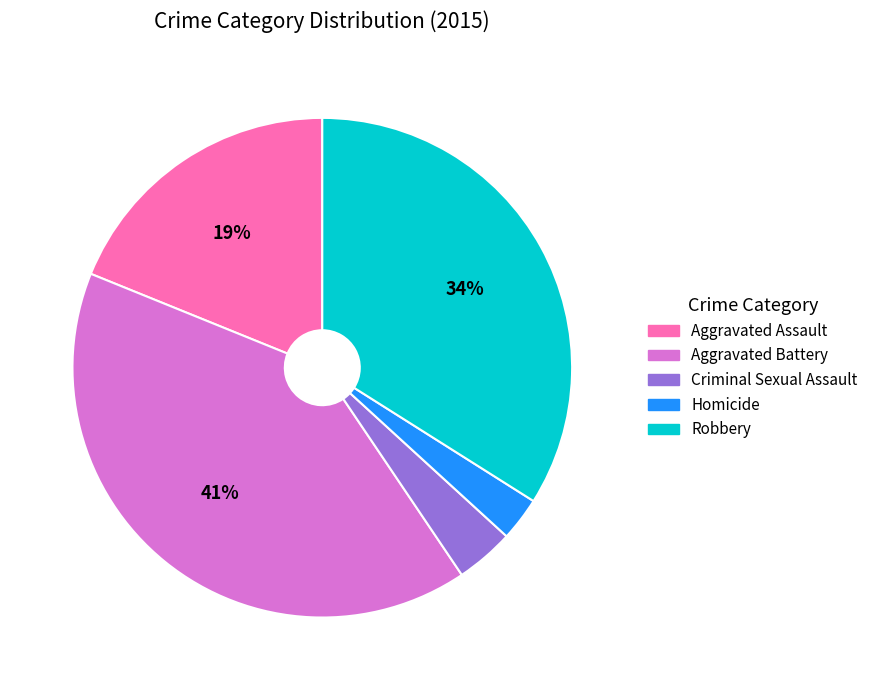

To the nearest percent, what is the difference between the largest and smallest slice percentages?

38%